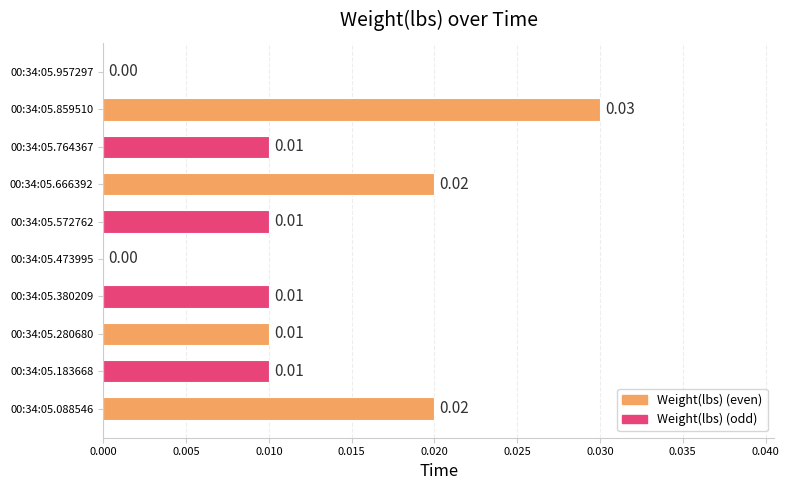

Which has a higher value, 00:34:05.666392 or 00:34:05.473995?

00:34:05.666392